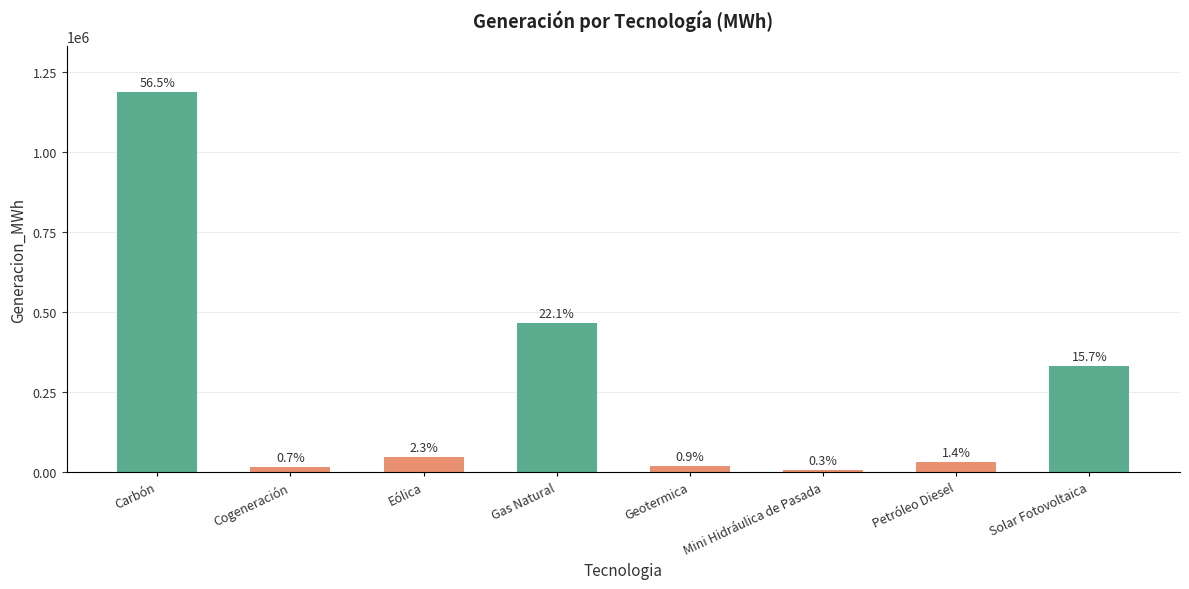

Reading right to left, what are all the values shown in this chart?

330348.1	30281.0	5435.7	19586.2	465351.0	47730.2	15438.0	1188253.6